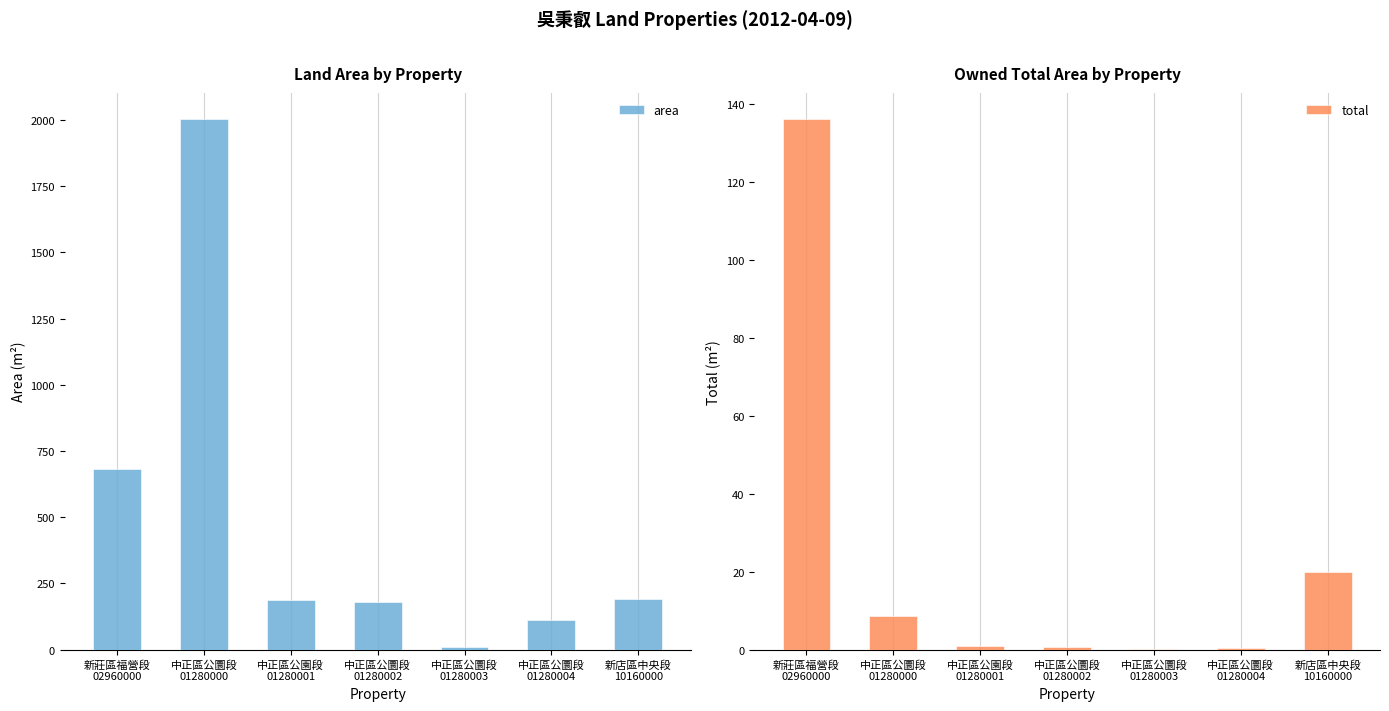

What is the label of the 6th bar from the left?

中正區公圜段
01280004